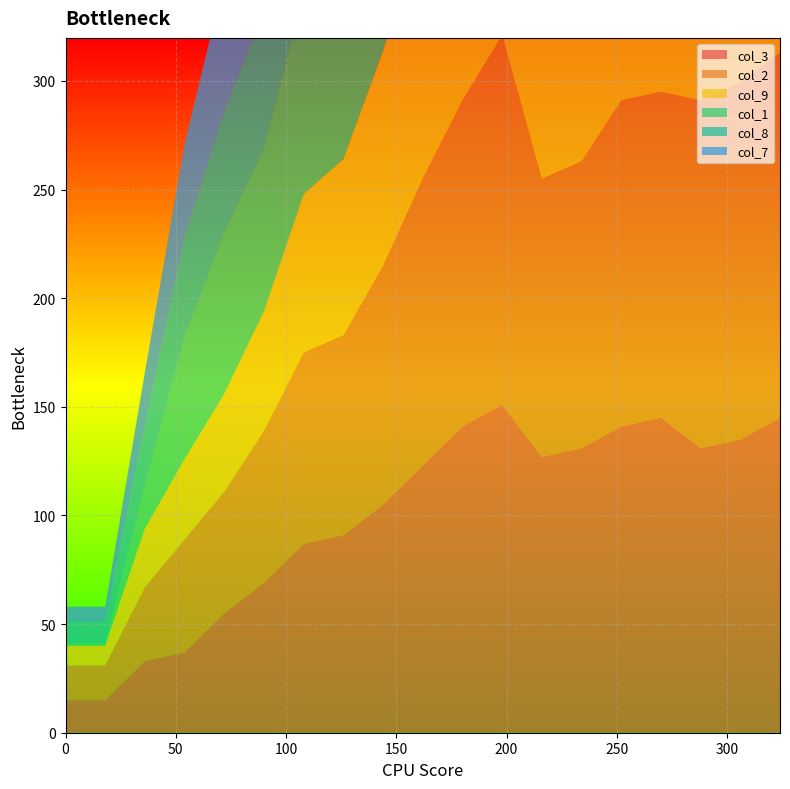

Reading left to right, extract all data points from this chart.

col_3: 15	15	33	37	55	69	87	91	105	123	141	151	127	131	141	145	131	135	145
col_2: 16	16	34	52	56	70	88	92	110	132	150	170	128	132	150	150	160	164	168
col_9: 9	9	27	37	45	55	73	81	99	117	135	149	113	117	131	149	132	145	163
col_1: 1	1	19	56	74	75	93	111	129	147	165	183	132	146	164	182	200	208	222
col_8: 10	10	28	46	56	64	82	82	96	132	150	168	128	132	150	168	174	151	172
col_7: 7	7	25	43	61	79	93	97	133	165	183	201	148	166	184	202	220	236	246